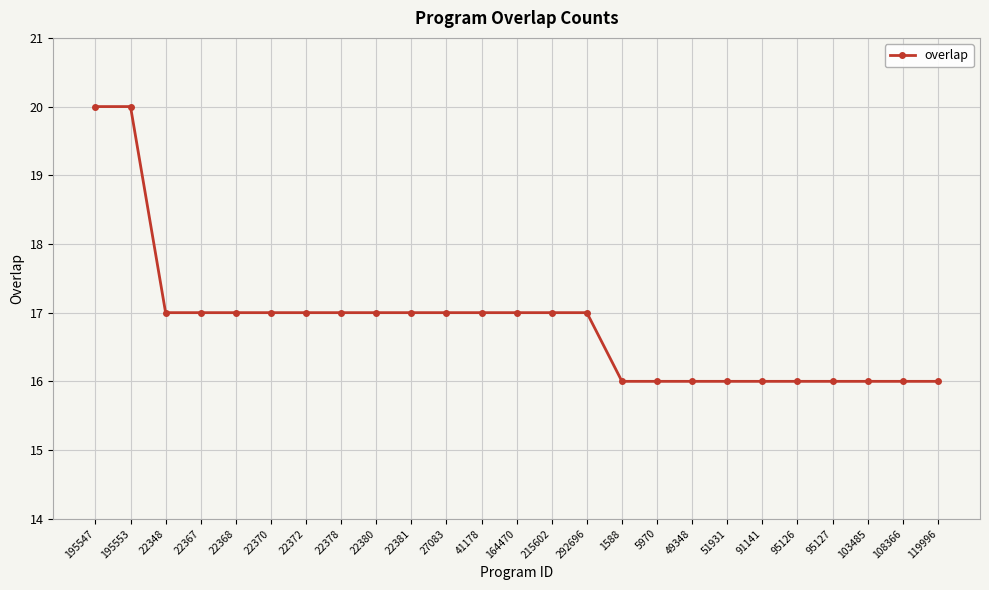

What is the sum of all values?

421